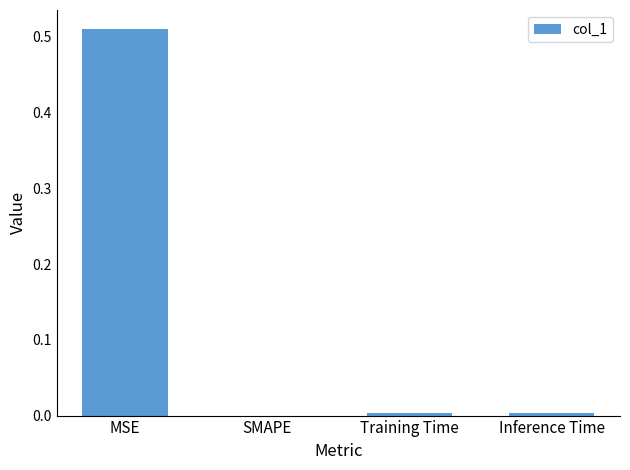

Which category has the highest value across all series?

MSE